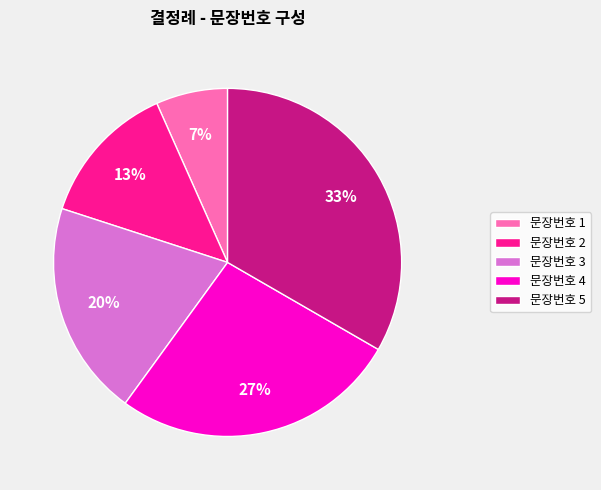

Does any single category account for the majority?

No